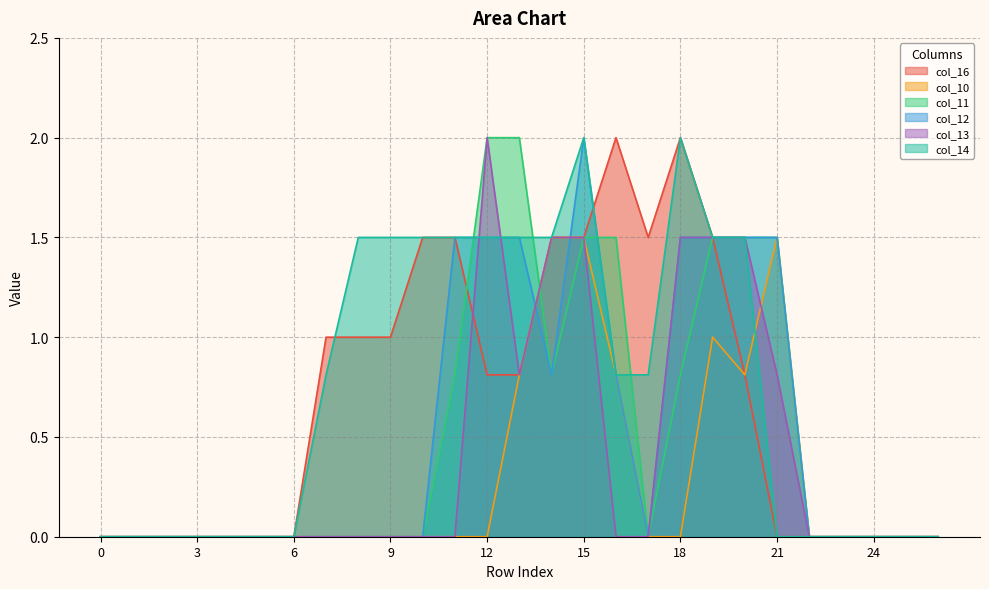

Reading right to left, transcribe all the data shown in this chart.

col_16: 0.0	0.0	0.0	0.0	0.0	0.0	0.8	1.5	2.0	1.5	2.0	1.5	1.5	0.8	0.8	1.5	1.5	1.0	1.0	1.0	0.0	0.0	0.0	0.0	0.0	0.0	0.0
col_10: 0.0	0.0	0.0	0.0	0.0	1.5	0.8	1.0	0.0	0.0	0.8	1.5	1.5	0.8	0.0	0.0	0.0	0.0	0.0	0.0	0.0	0.0	0.0	0.0	0.0	0.0	0.0
col_11: 0.0	0.0	0.0	0.0	0.0	1.5	1.5	1.5	0.8	0.0	1.5	1.5	0.8	2.0	2.0	0.8	0.0	0.0	0.0	0.0	0.0	0.0	0.0	0.0	0.0	0.0	0.0
col_12: 0.0	0.0	0.0	0.0	0.0	1.5	1.5	1.5	1.5	0.0	0.8	2.0	0.8	1.5	1.5	1.5	0.0	0.0	0.0	0.0	0.0	0.0	0.0	0.0	0.0	0.0	0.0
col_13: 0.0	0.0	0.0	0.0	0.0	0.8	1.5	1.5	1.5	0.0	0.0	1.5	1.5	0.8	2.0	0.0	0.0	0.0	0.0	0.0	0.0	0.0	0.0	0.0	0.0	0.0	0.0
col_14: 0.0	0.0	0.0	0.0	0.0	0.0	1.5	1.5	2.0	0.8	0.8	2.0	1.5	1.5	1.5	1.5	1.5	1.5	1.5	0.8	0.0	0.0	0.0	0.0	0.0	0.0	0.0